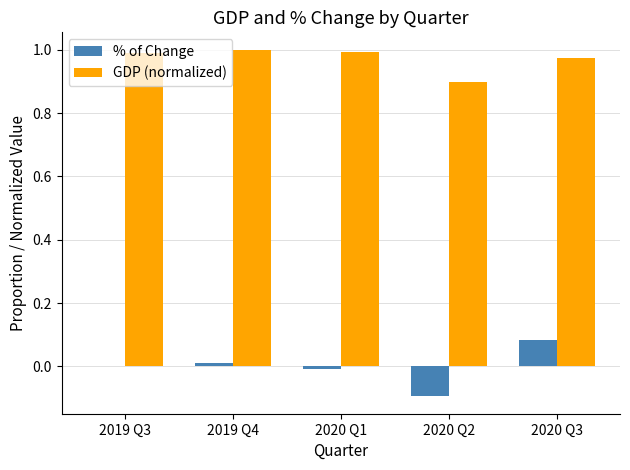

The % of Change series shows -0.0 at 2020 Q1. True or false?

True